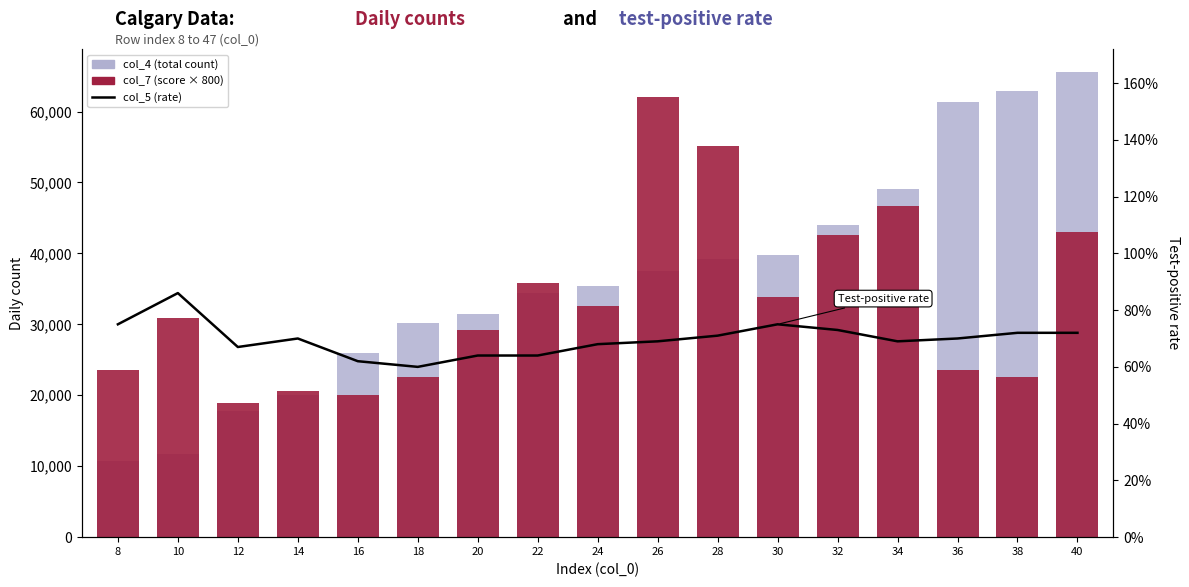

Between 12 and 24, which series saw the biggest shift?

col_4 (total count)